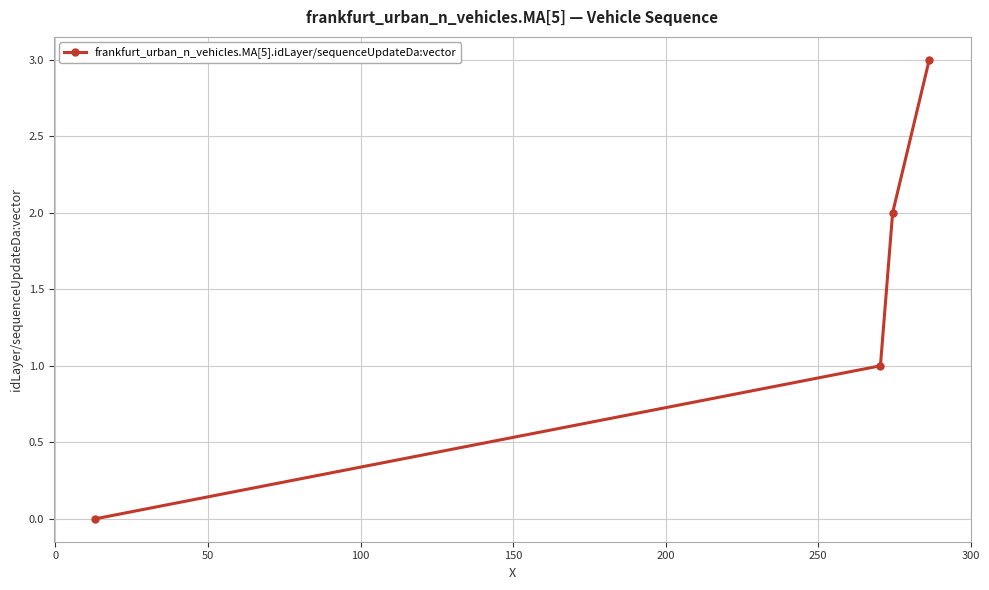

What is the average value?

2